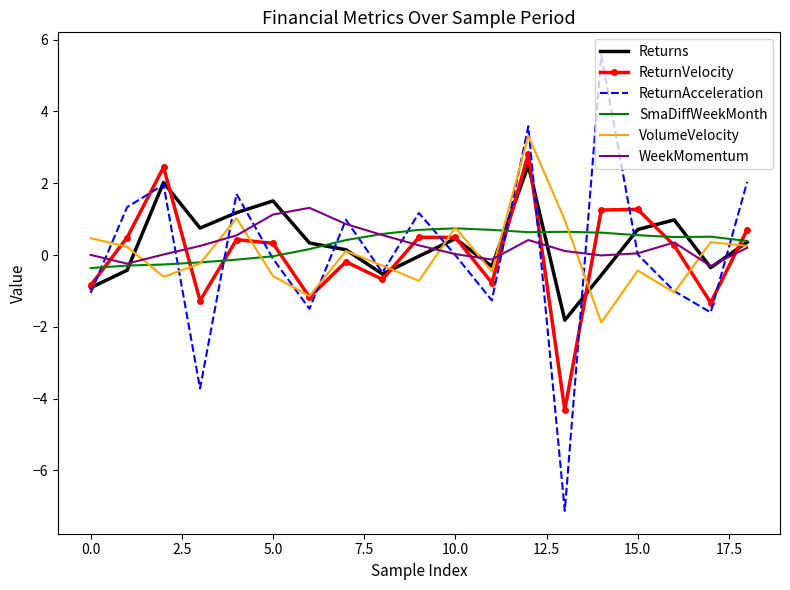

Which series has the widest spread of values?

ReturnAcceleration